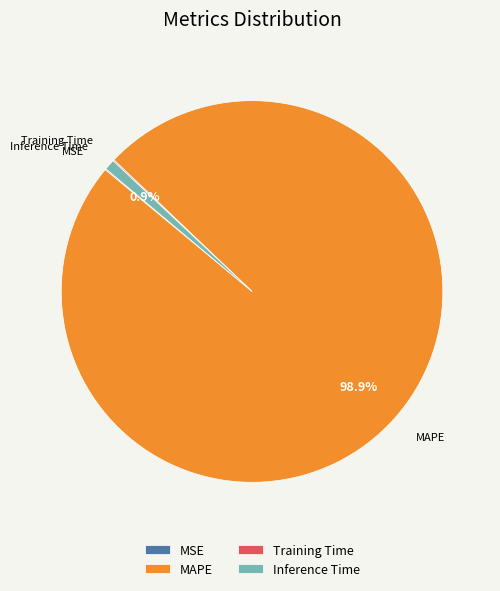

What is the largest slice in the pie chart?

MAPE